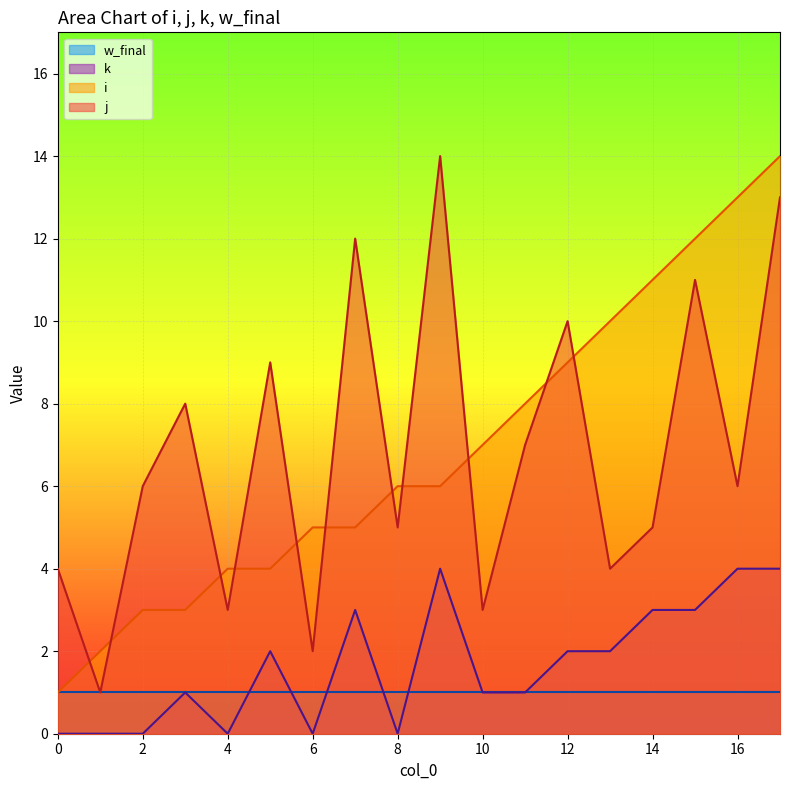

What is the difference between the maximum and minimum values in the j series?

13